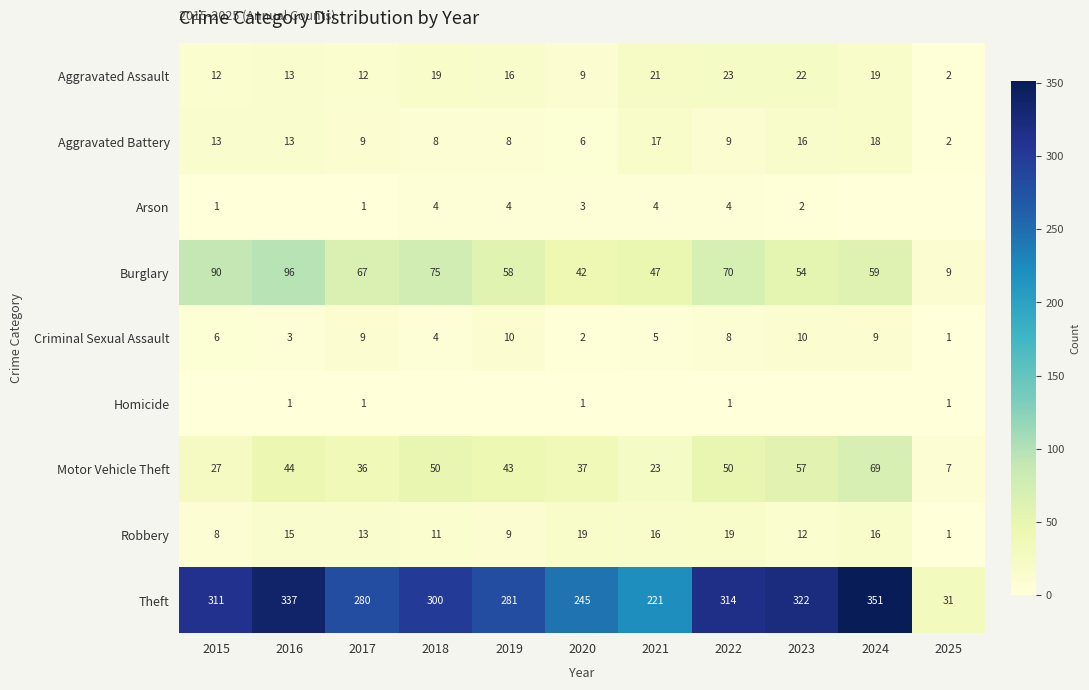

What is the average value of the Criminal Sexual Assault series?

6